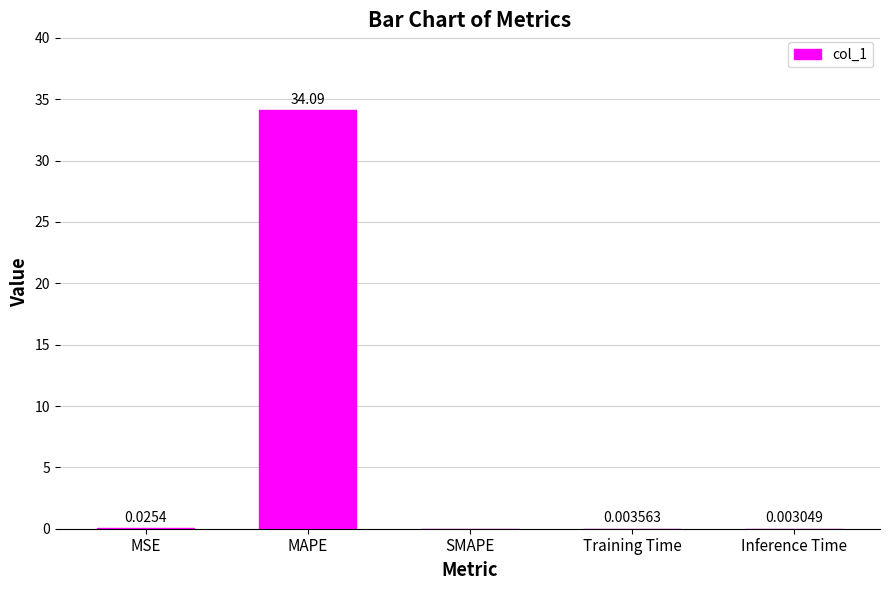

Which category has the highest value across all series?

MAPE